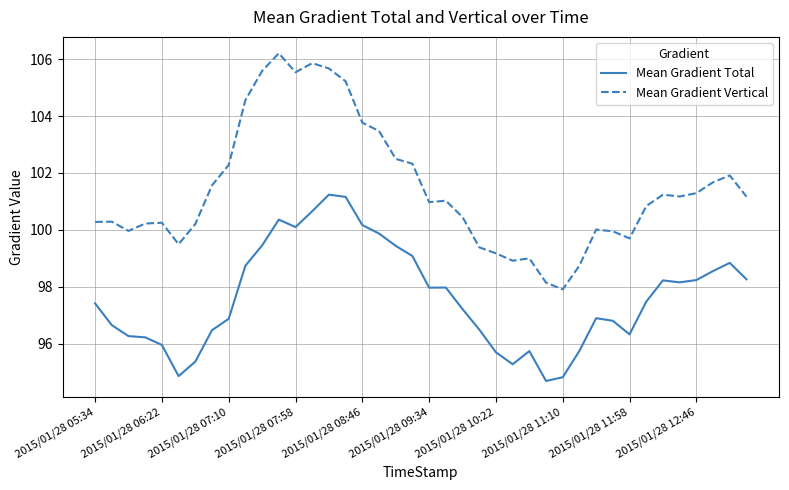

Which series has the widest spread of values?

Mean Gradient Vertical